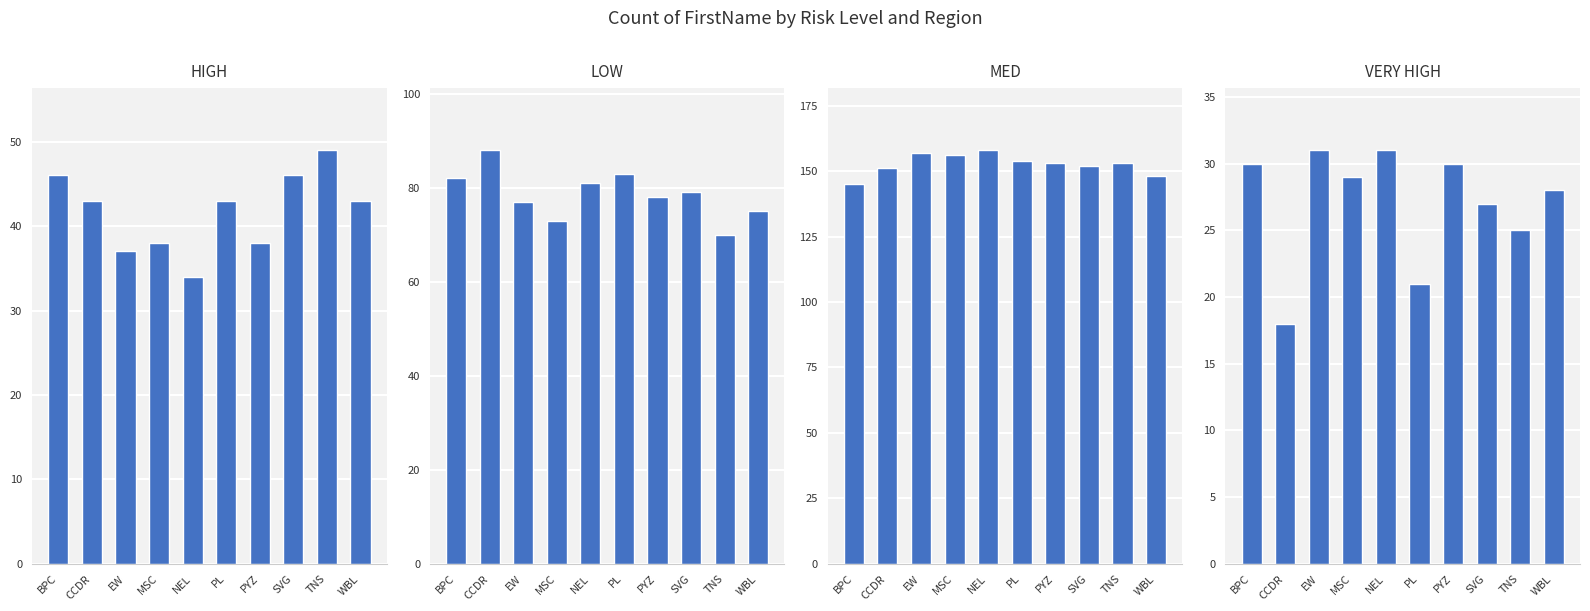

The VERY HIGH series shows 53 at NEL. True or false?

False